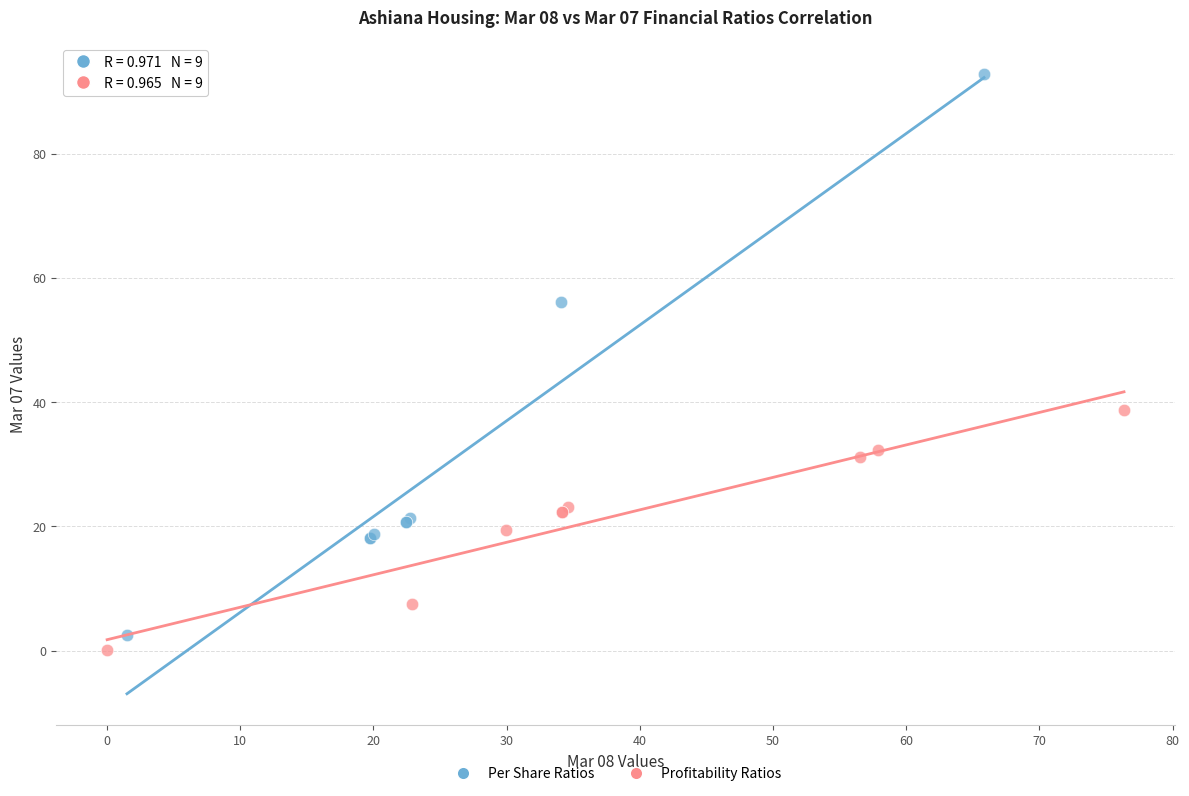

Which series has the largest Y range (max minus min)?

Per Share Ratios